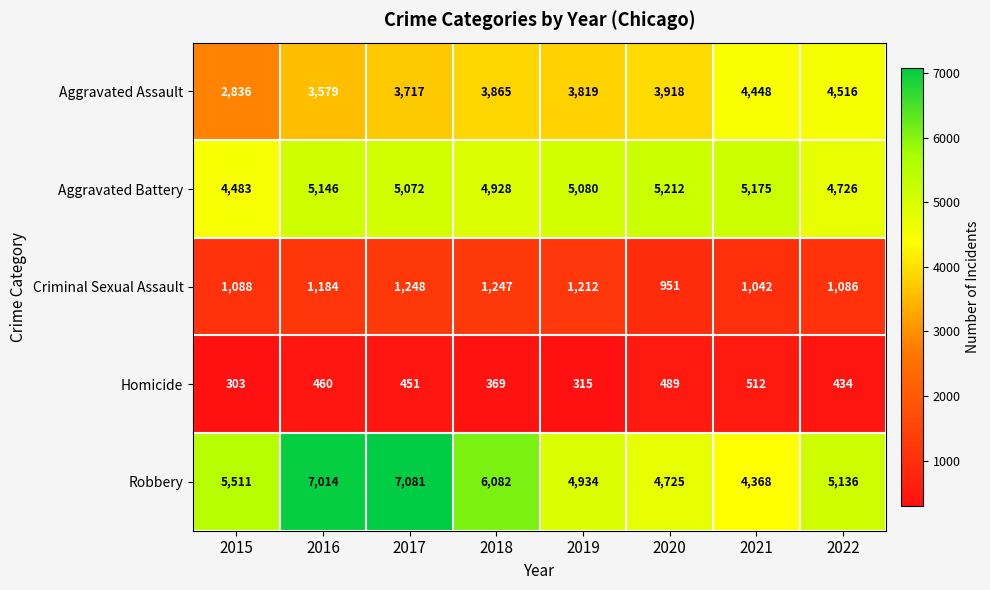

At which label does Homicide first exceed 451?

2016